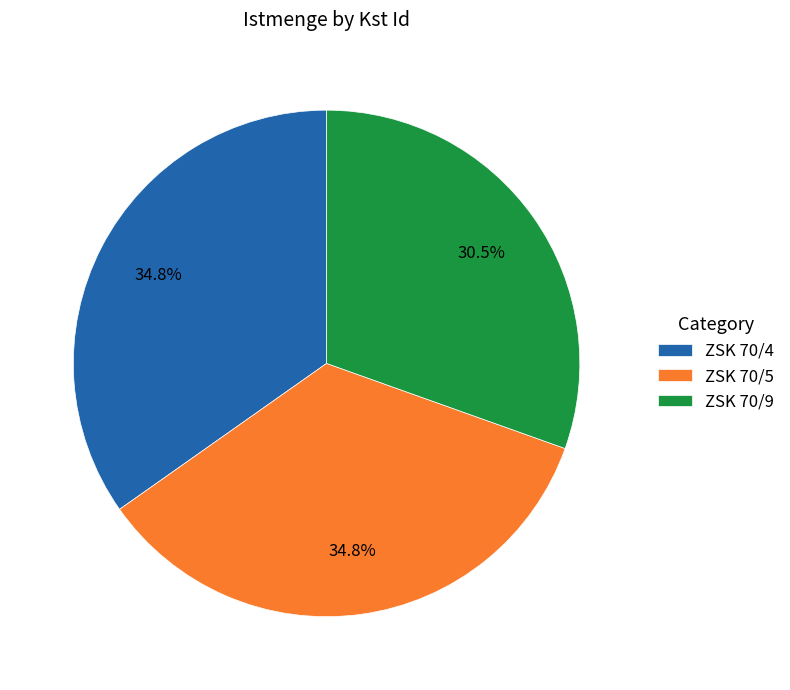

What is the smallest slice in the pie chart?

ZSK 70/9